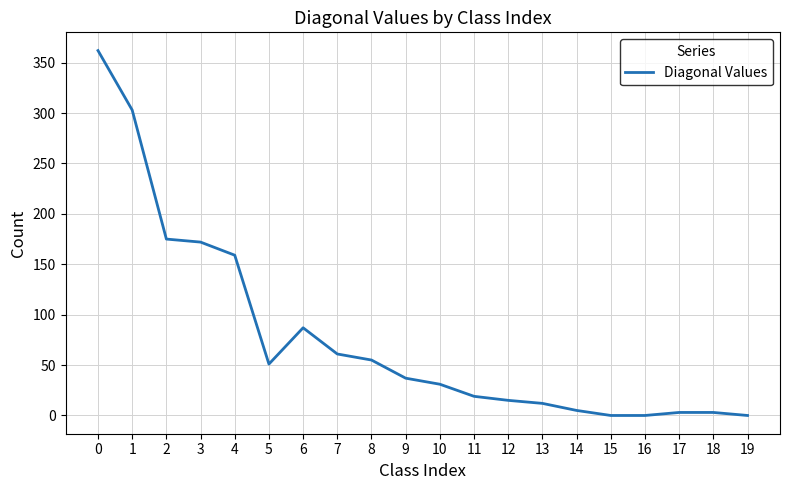

Between 7 and 15, which is larger?

7